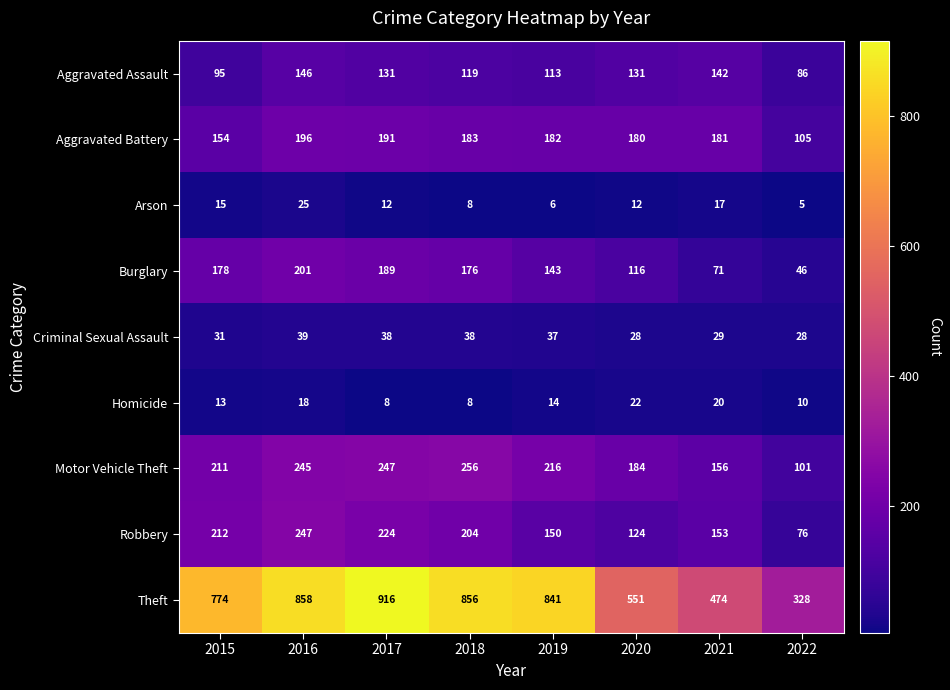

Which label corresponds to the smallest value in the chart?

2022